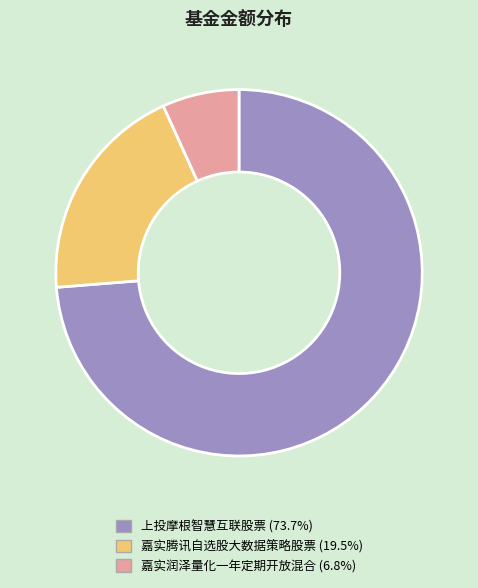

Which has a higher value, 嘉实润泽量化一年定期开放混合 or 嘉实腾讯自选股大数据策略股票?

嘉实腾讯自选股大数据策略股票